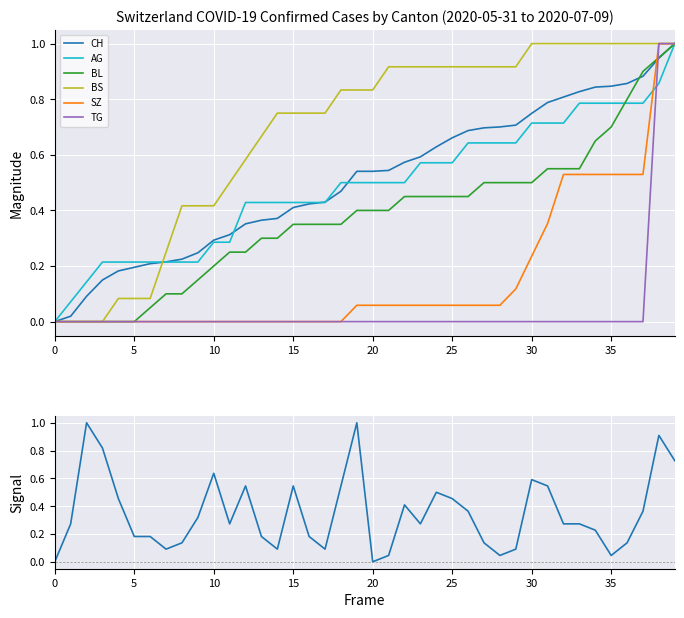

Which series has the widest spread of values?

CH